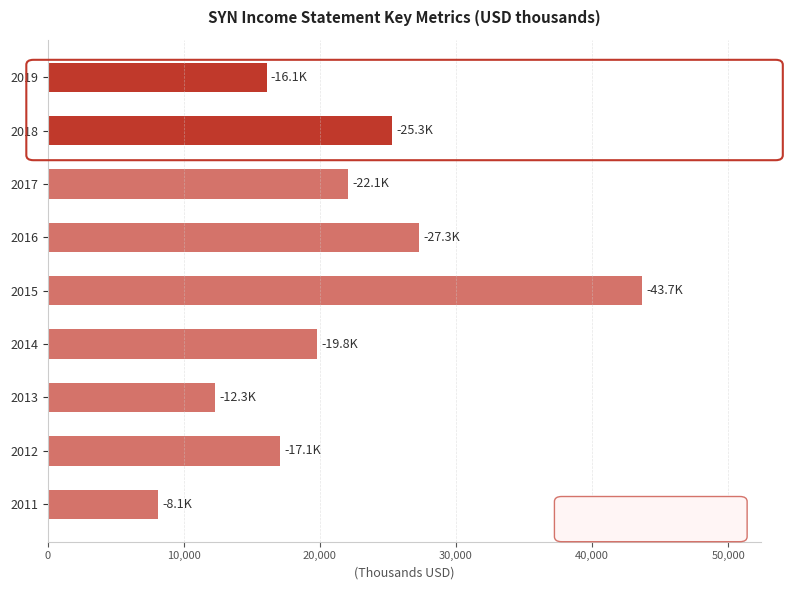

List the labels in order of value, largest first.

2015, 2016, 2018, 2017, 2014, 2012, 2019, 2013, 2011